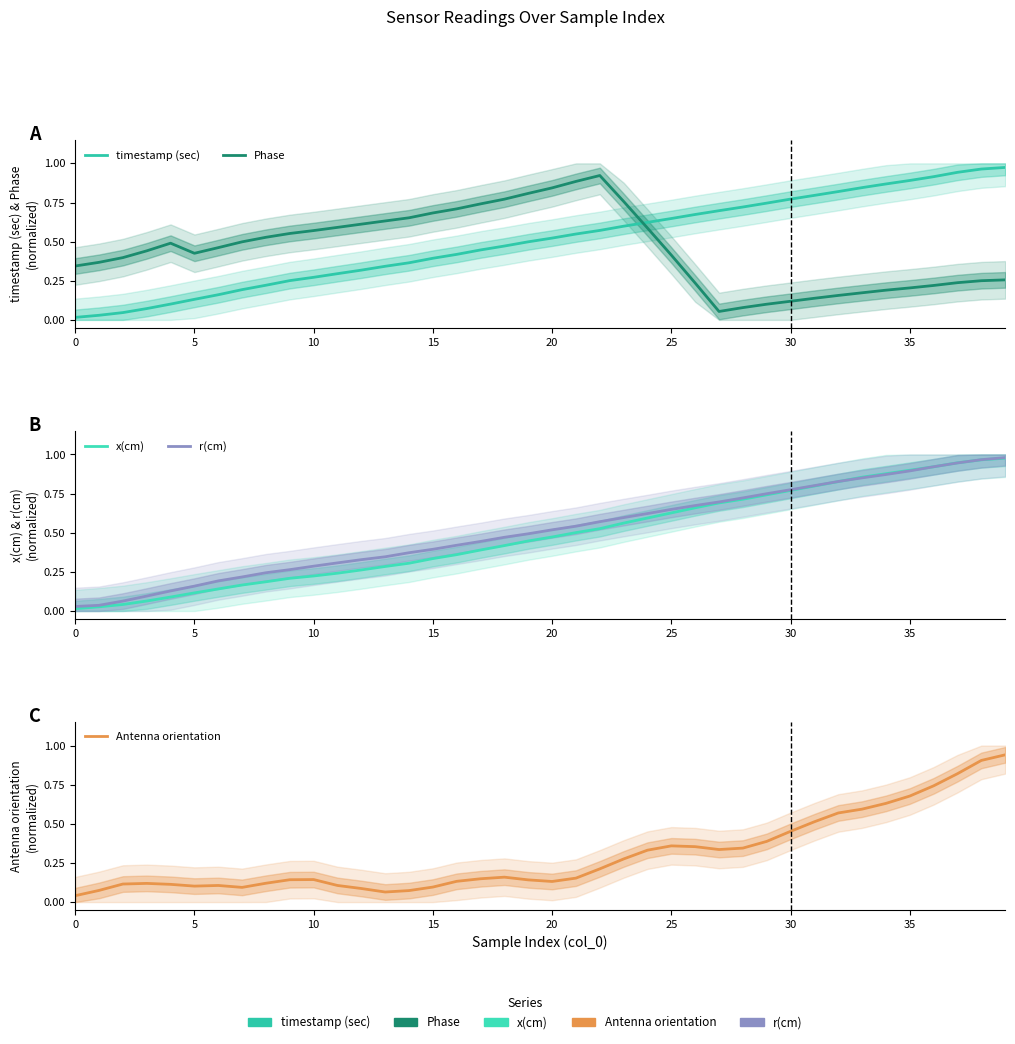

What is the average value of the r(cm) series?

0.5